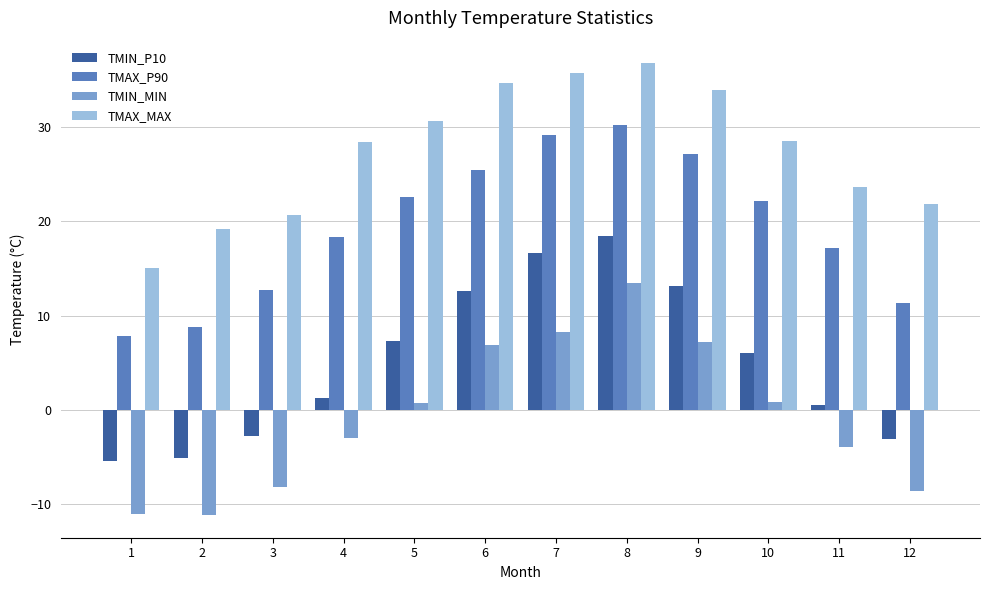

What are all the series names shown in the legend?

TMIN_P10, TMAX_P90, TMIN_MIN, TMAX_MAX